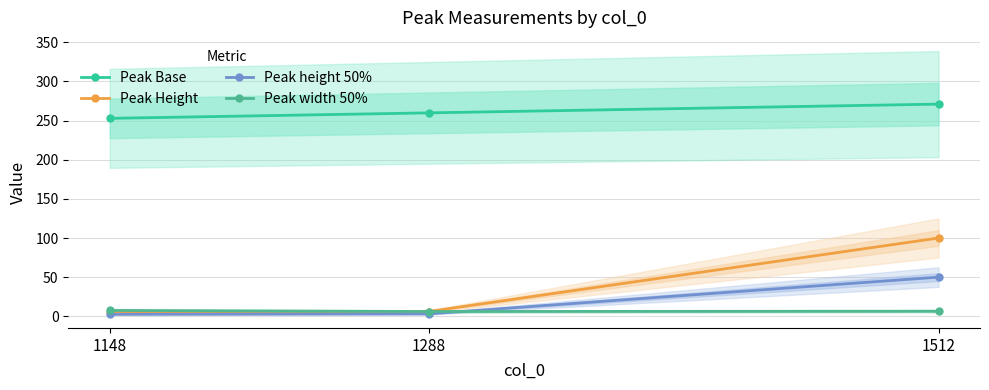

Which series has the largest total across all categories?

Peak Base